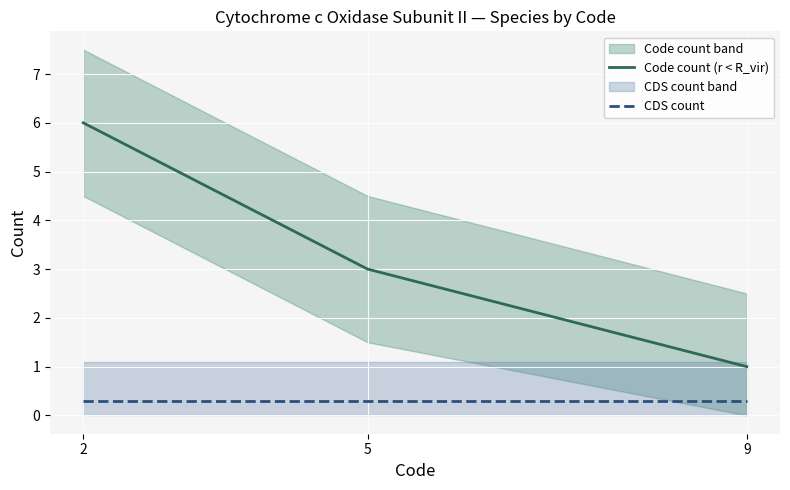

What is the highest value of the Code count (r < R_vir) series?

6.0